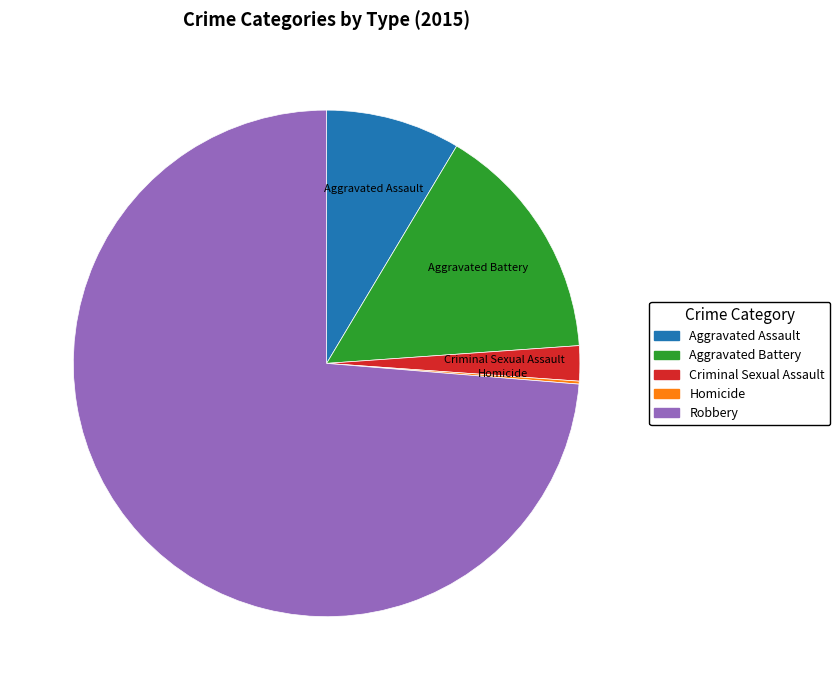

Which slice is the largest?

Robbery